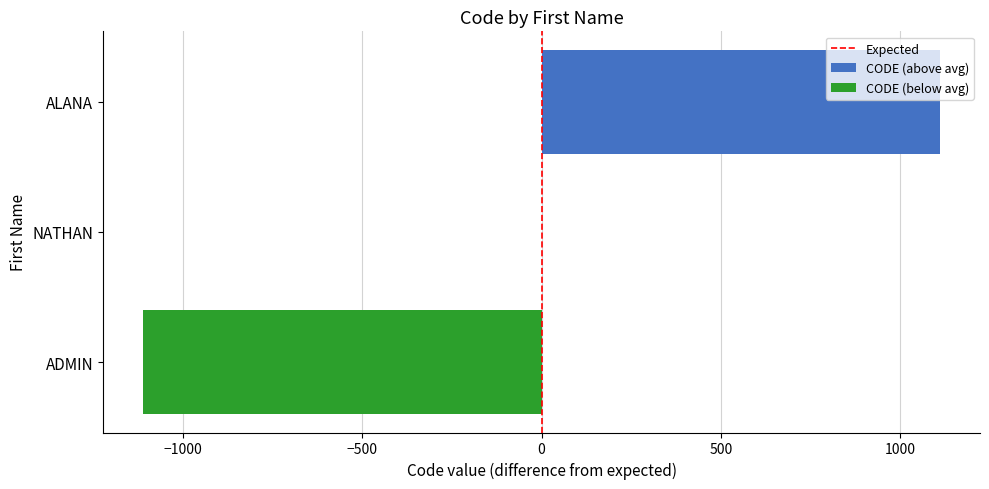

Are the bars horizontal?

Yes